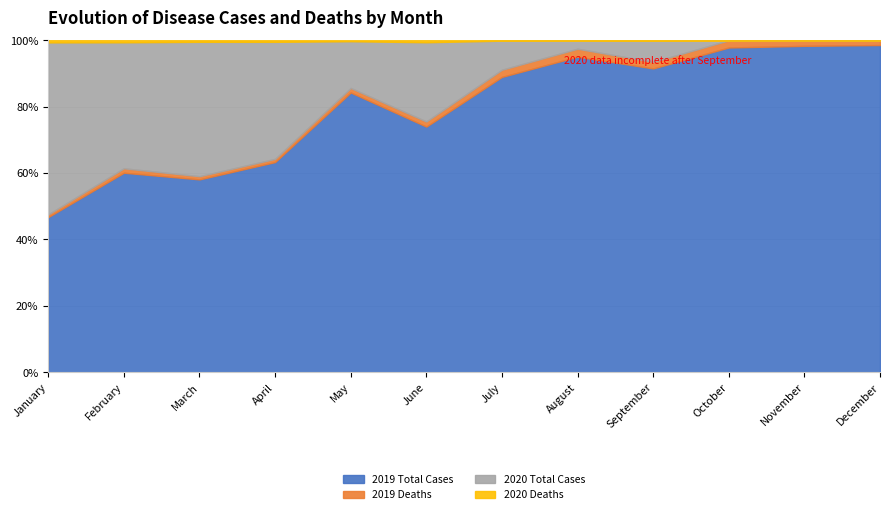

Reading left to right, extract all data points from this chart.

2019 Total Cases: January=16254	February=13566	March=26622	April=19665	May=30763	June=11777	July=36813	August=24017	September=23702	October=47091	November=18809	December=42392
2019 Deaths: January=284	February=300	March=439	April=300	May=492	June=246	July=892	August=606	September=506	October=1045	November=320	December=615
2020 Total Cases: January=18009	February=8565	March=18544	April=10946	May=5143	June=3797	July=3622	August=623	September=1650	October=0	November=0	December=0
2020 Deaths: January=221	February=137	March=216	April=146	May=104	June=95	July=49	August=19	September=39	October=0	November=0	December=0